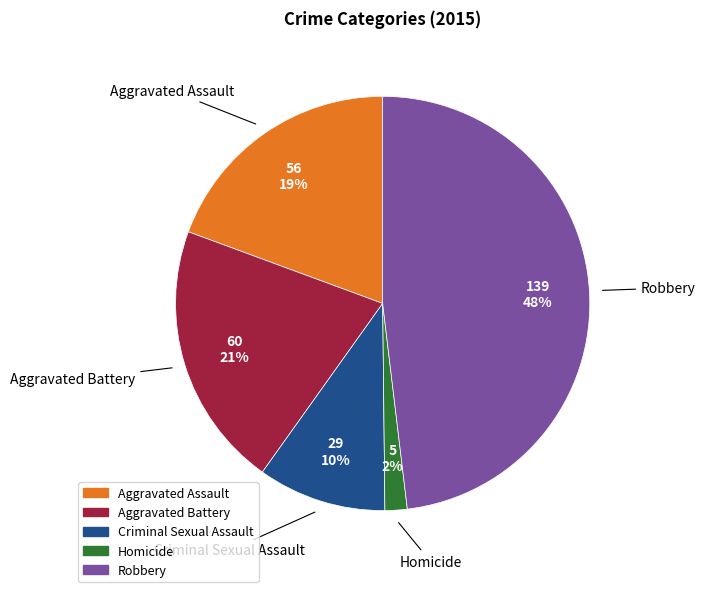

How many slices are in this pie chart?

5